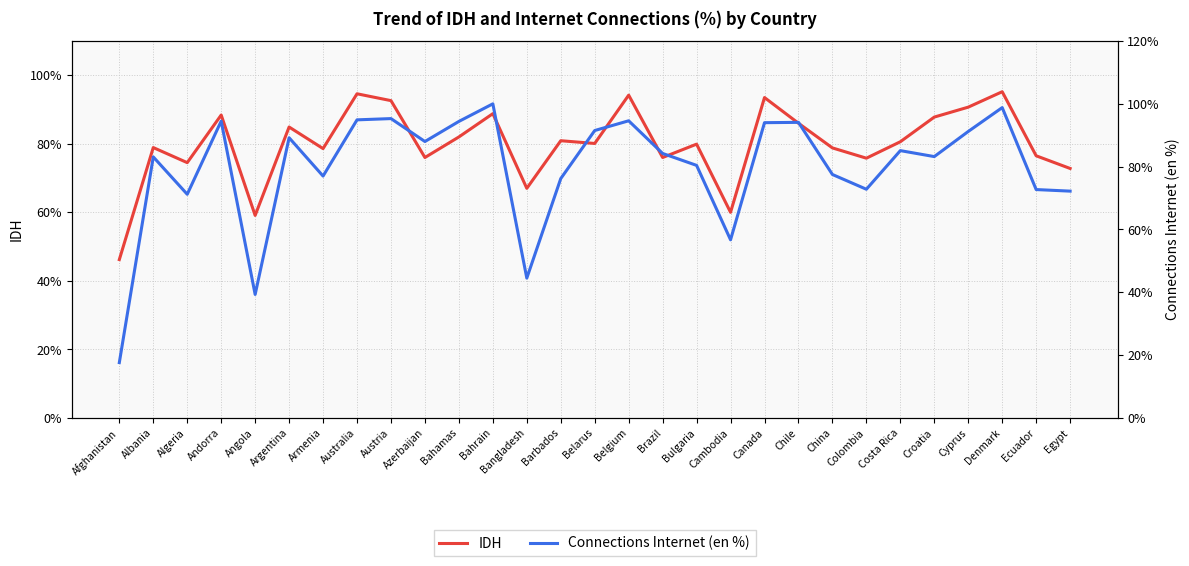

True or false: IDH and Connections Internet (en %) cross at least once.

False